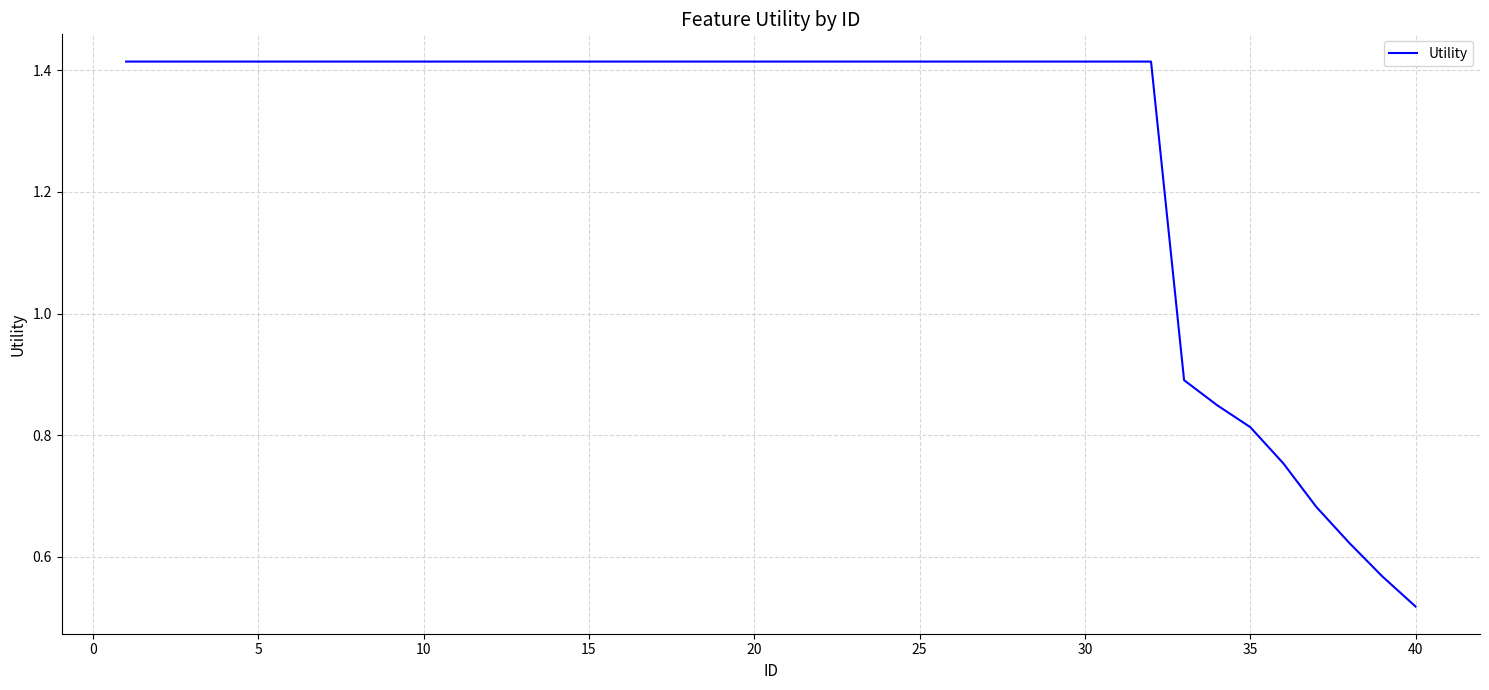

What is the difference between the maximum and minimum values?

0.9